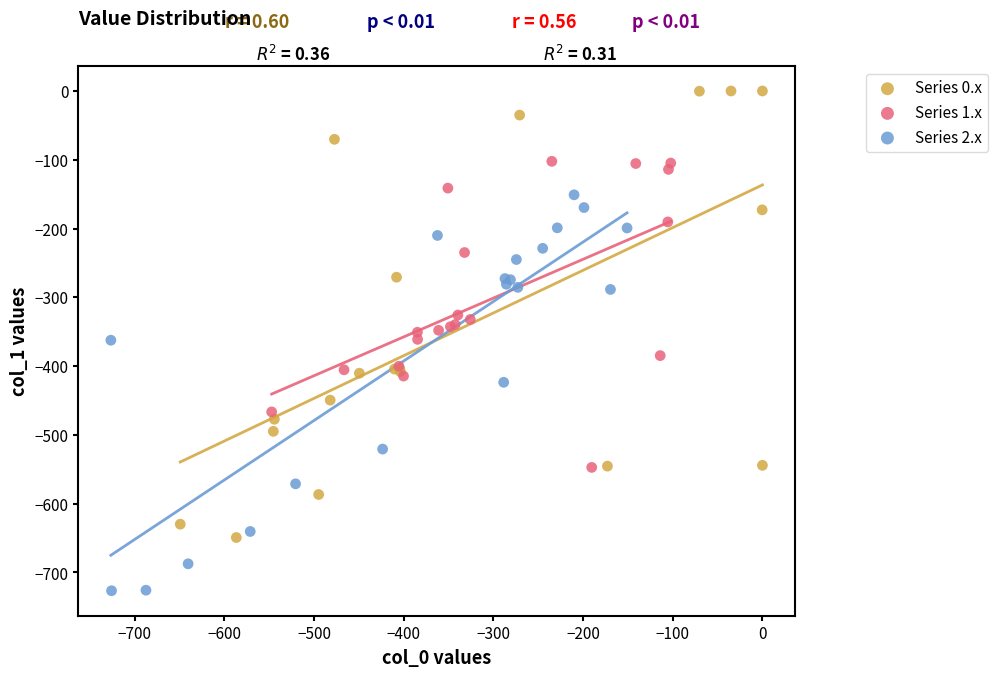

Which series contains the lowest Y value?

Series 2.x